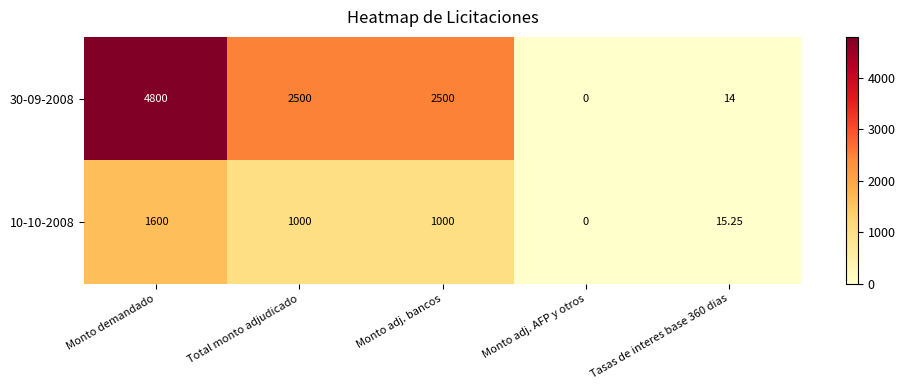

List the series in order of their peak value, lowest first.

10-10-2008, 30-09-2008